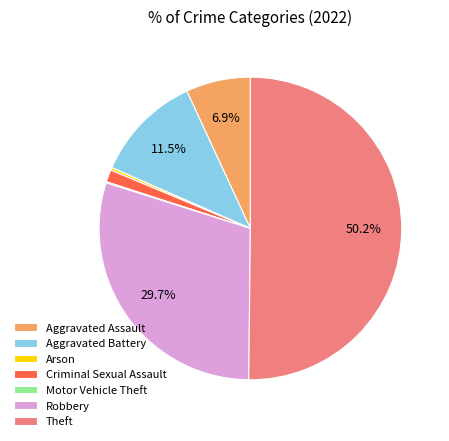

Between Criminal Sexual Assault and Aggravated Battery, which is larger?

Aggravated Battery